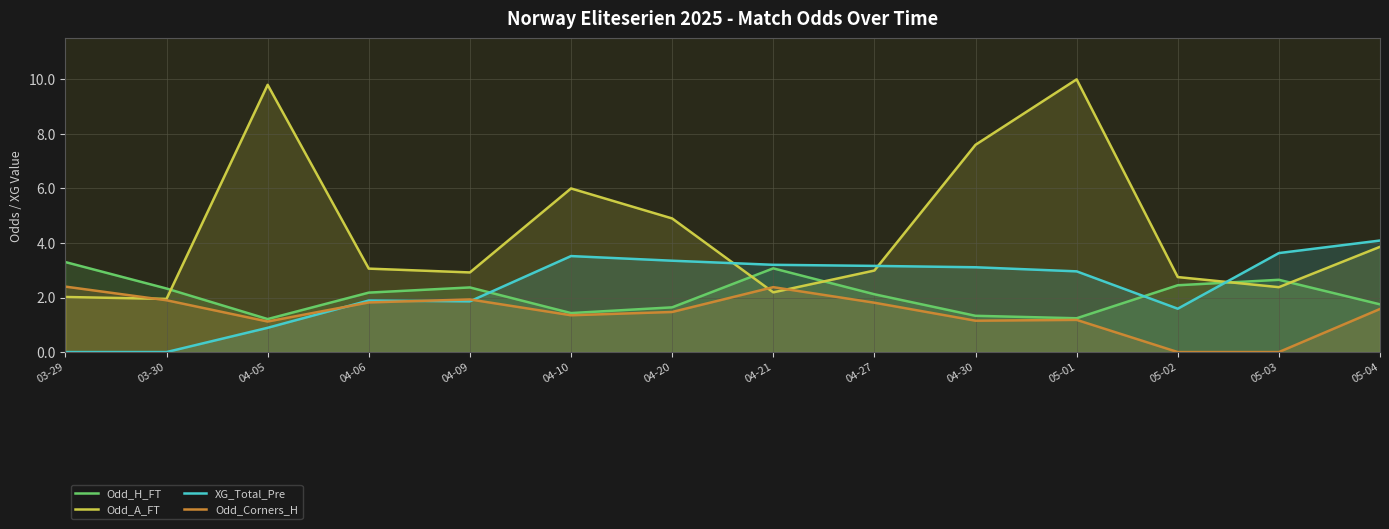

What is the label of the 8th point from the right?

04-20